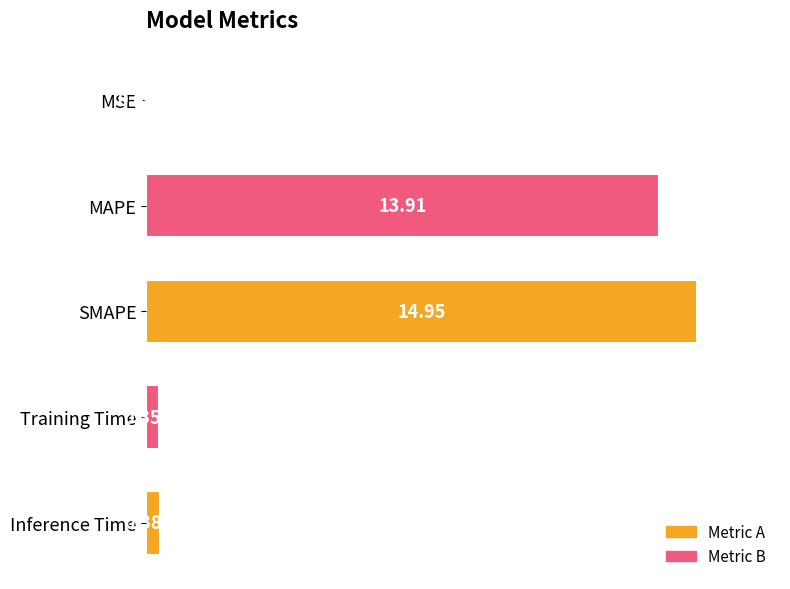

Which has a higher value, Training Time or SMAPE?

SMAPE